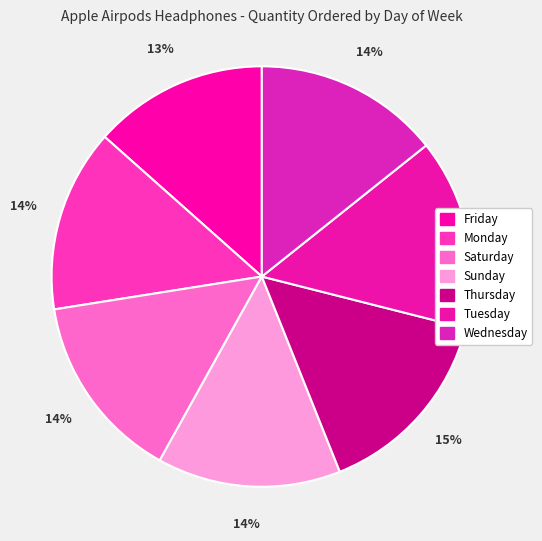

To the nearest percent, what is the combined percentage of Friday and Sunday?

28%